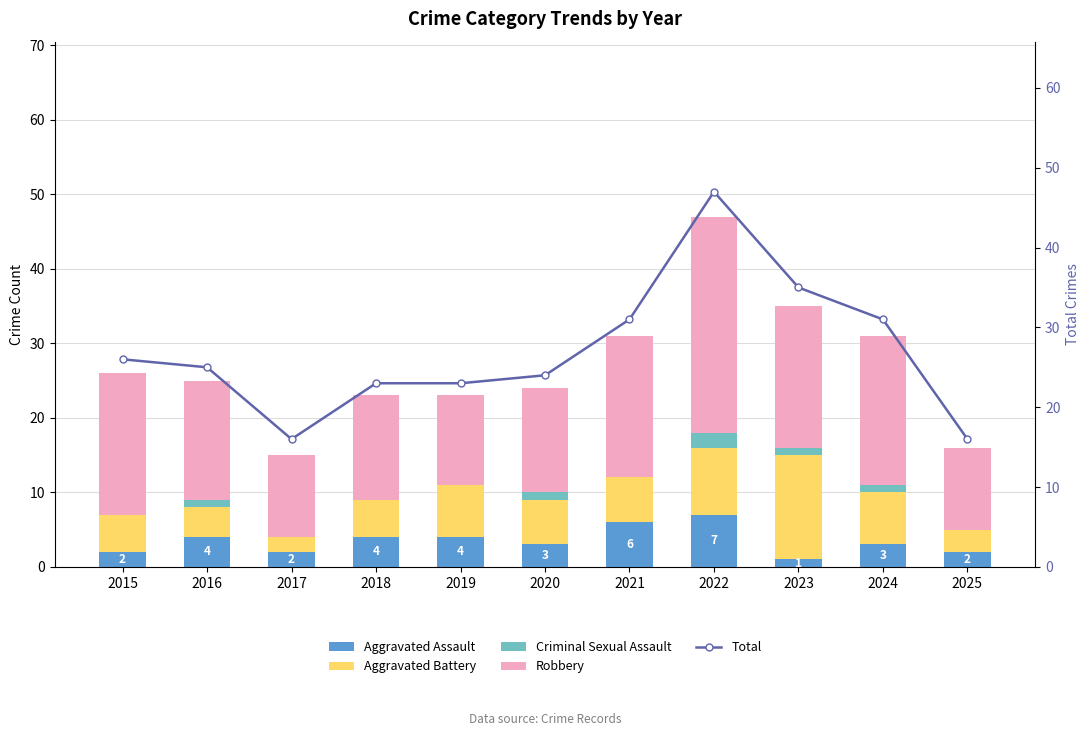

What is the difference between the Robbery values at 2016 and 2025?

5